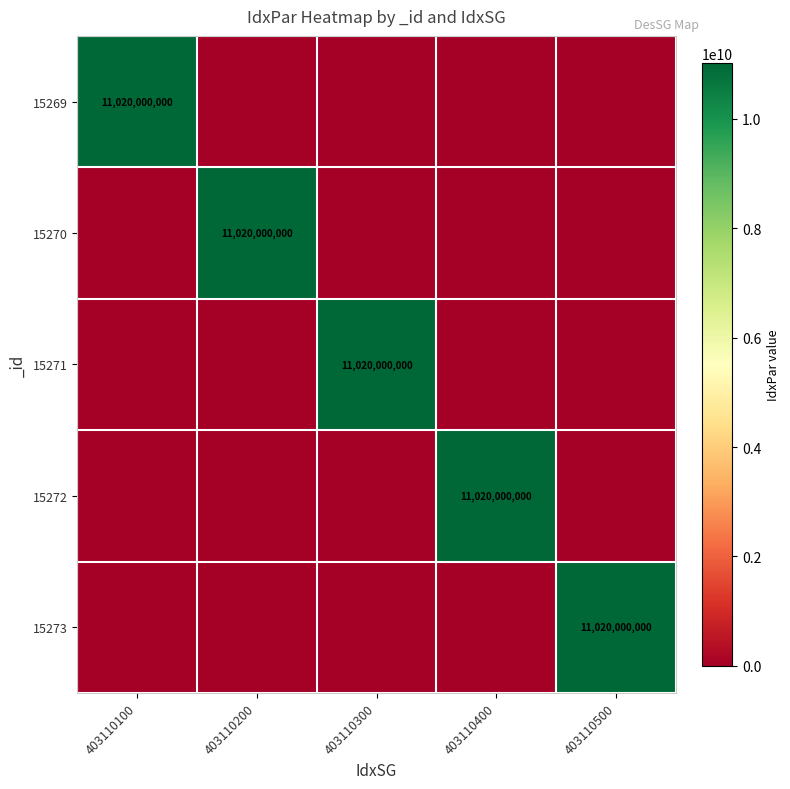

Is it true that 15269 equals 11020000000 at 403110100?

True